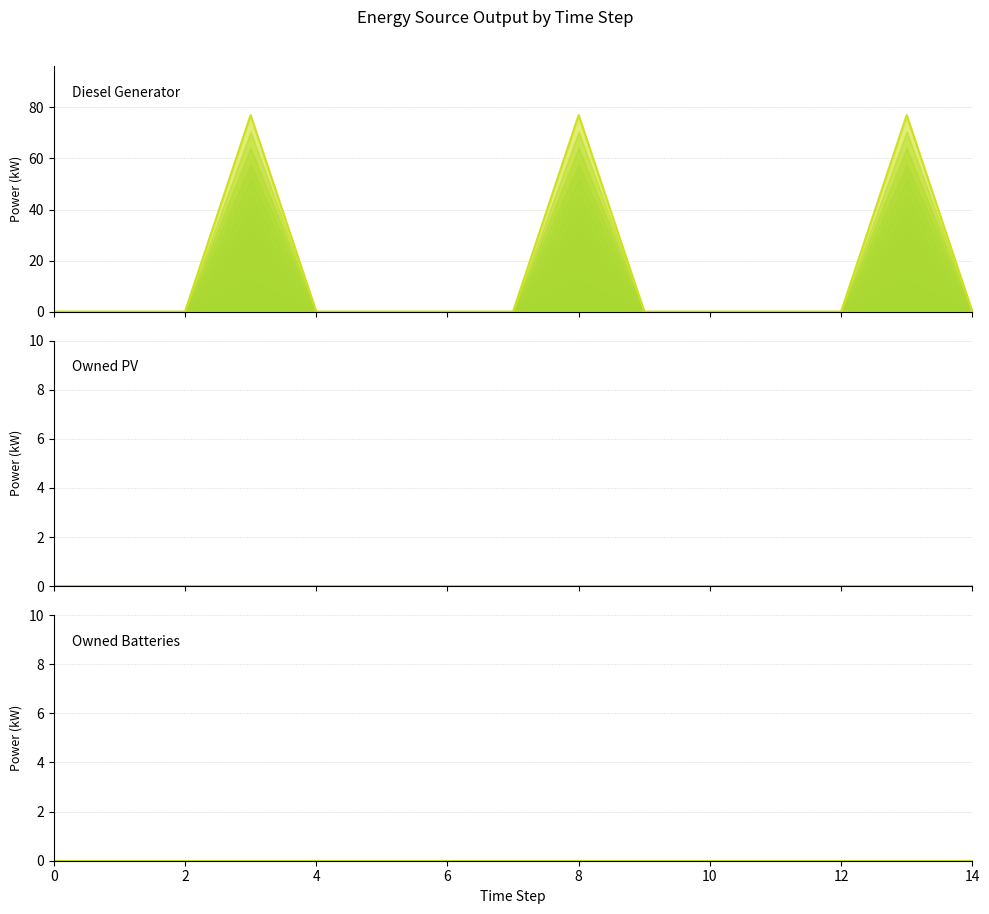

True or false: Owned Batteries (top) and Owned PV (top) cross at least once.

False